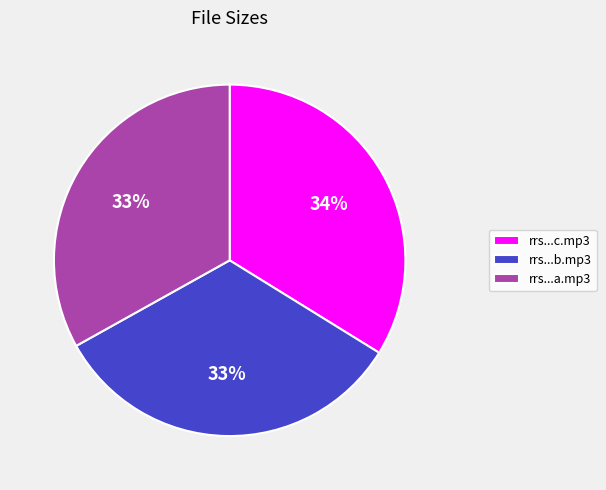

True or false: rrs...b.mp3 accounts for 33% of the total.

True